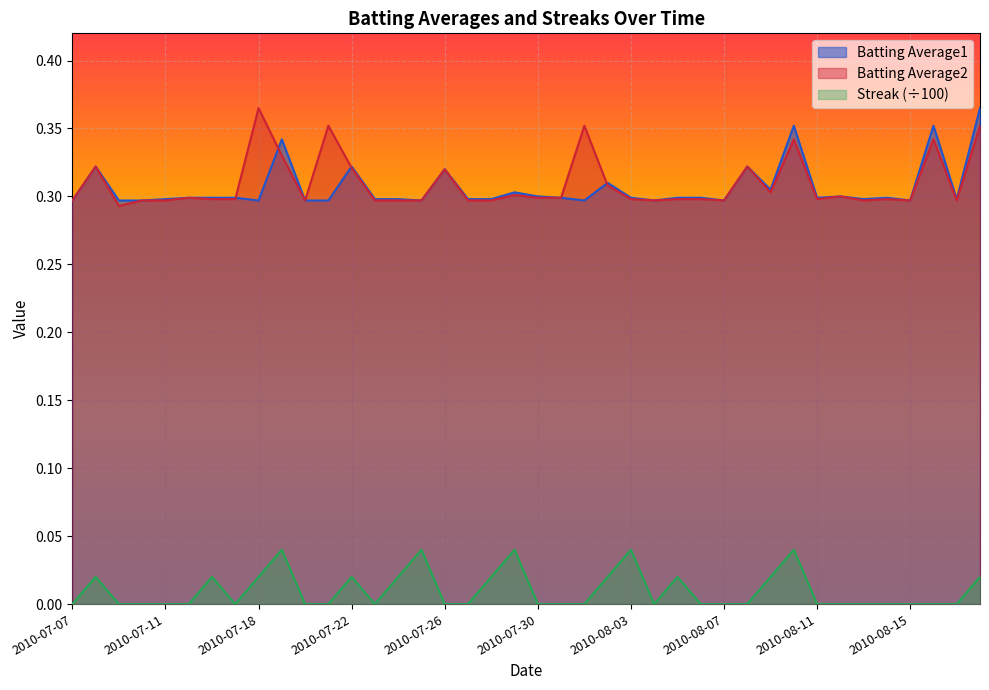

True or false: Streak and Batting Average1 cross at least once.

False